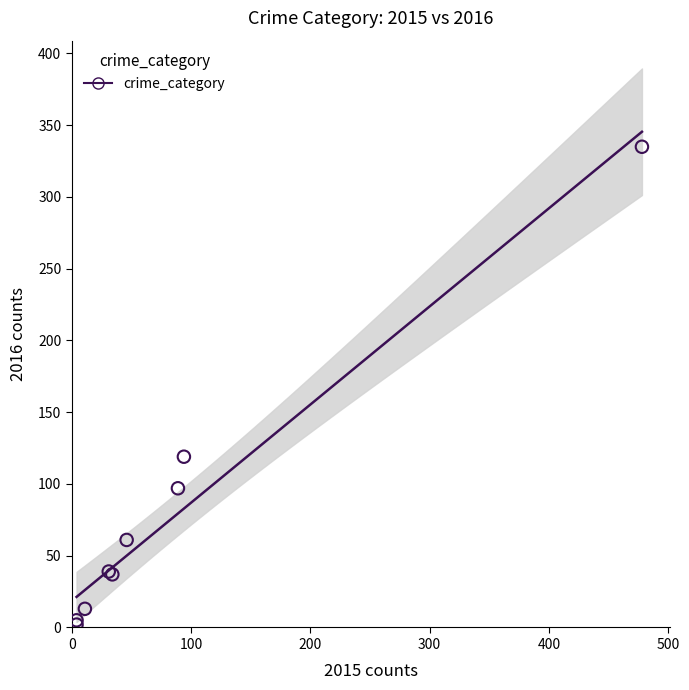

What Y value in the scatter plot is closest to 168?

119